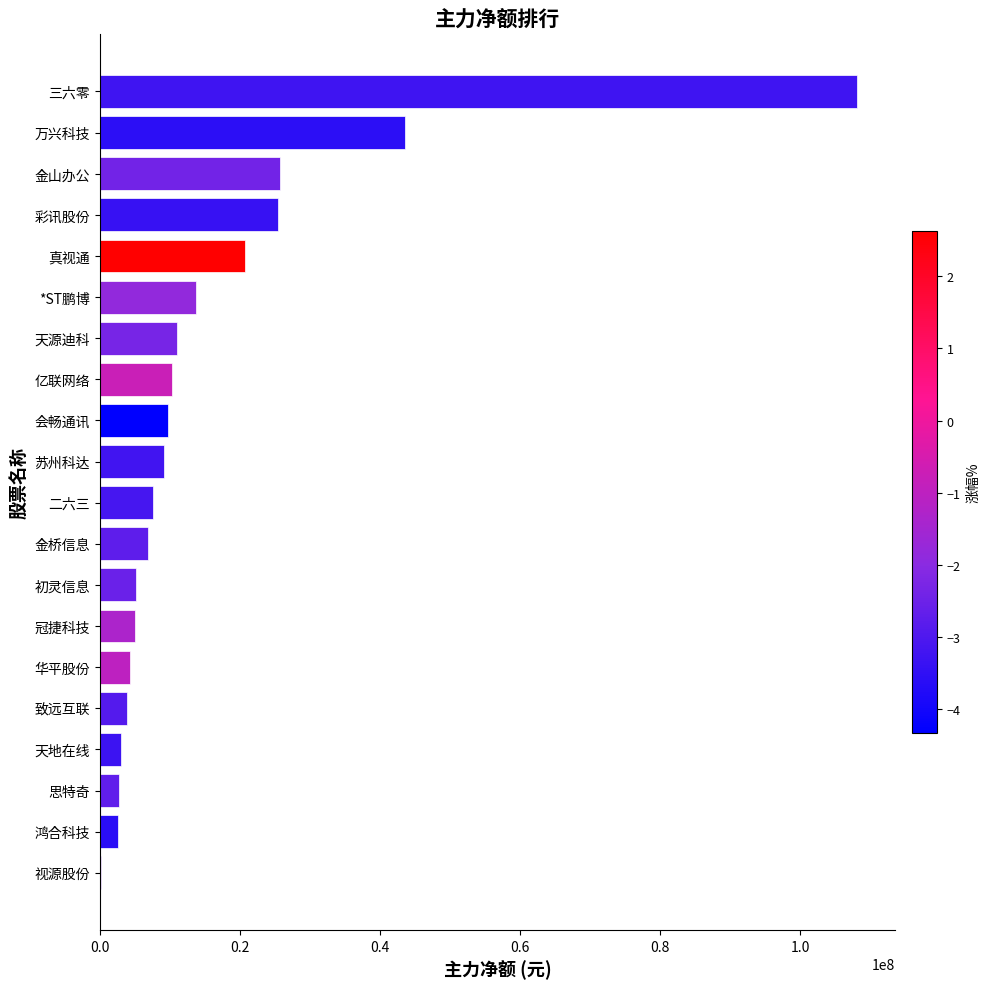

Are the bars horizontal?

Yes